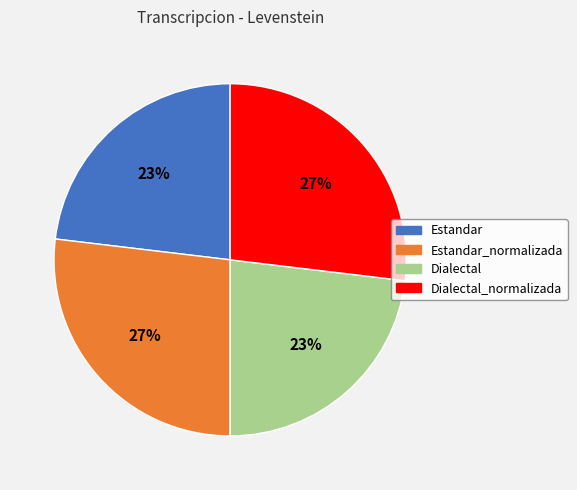

Do Dialectal and Estandar together represent more than half of the pie?

No